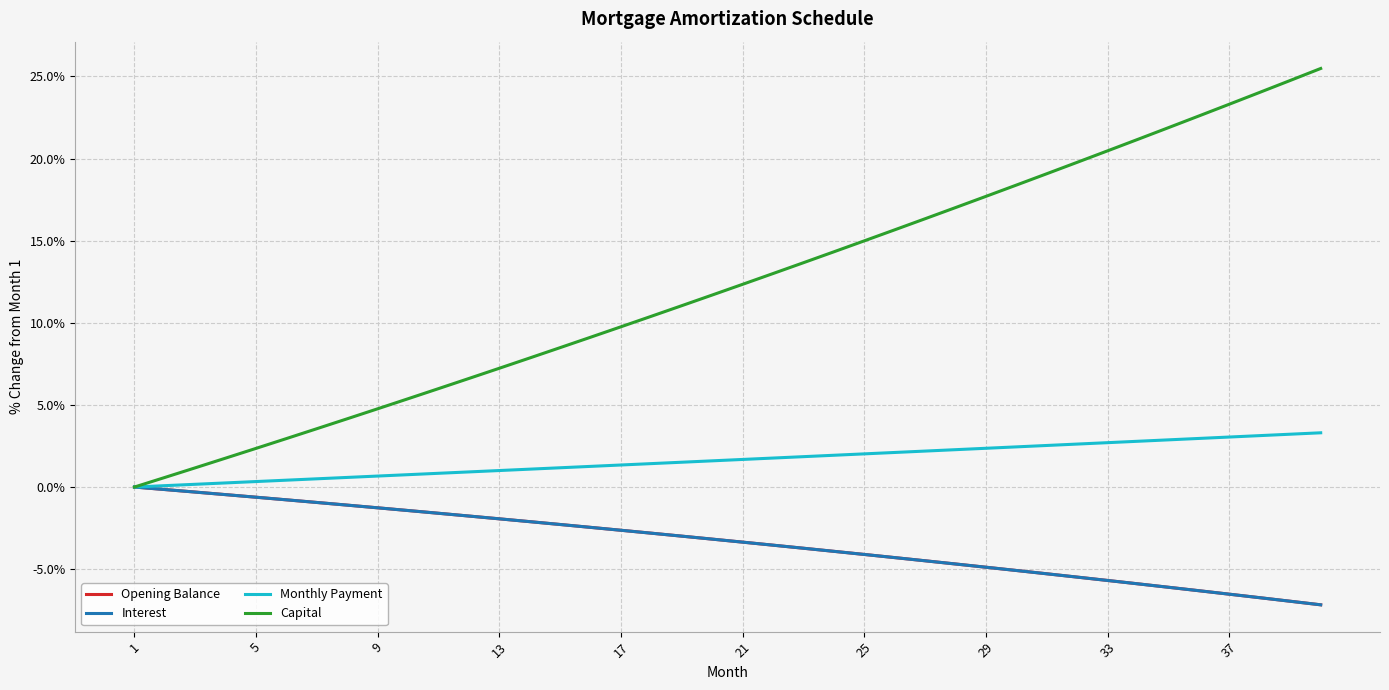

Which series has the widest spread of values?

Capital